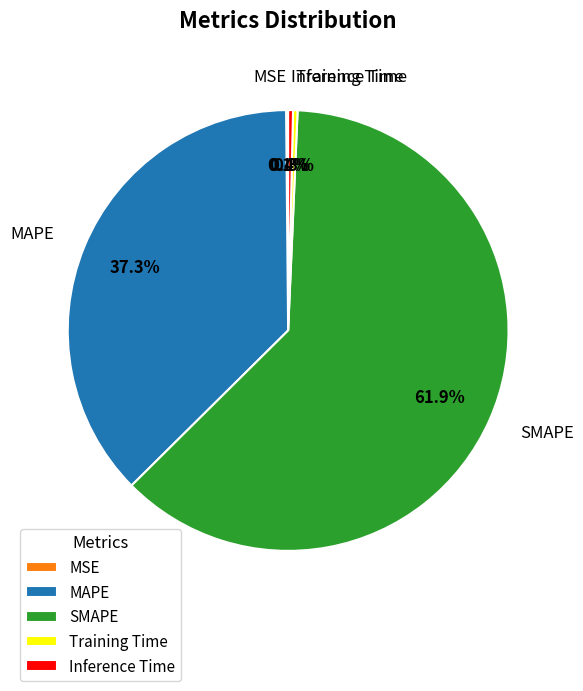

Combined, what portion of the pie is Training Time and Inference Time?

0.7%